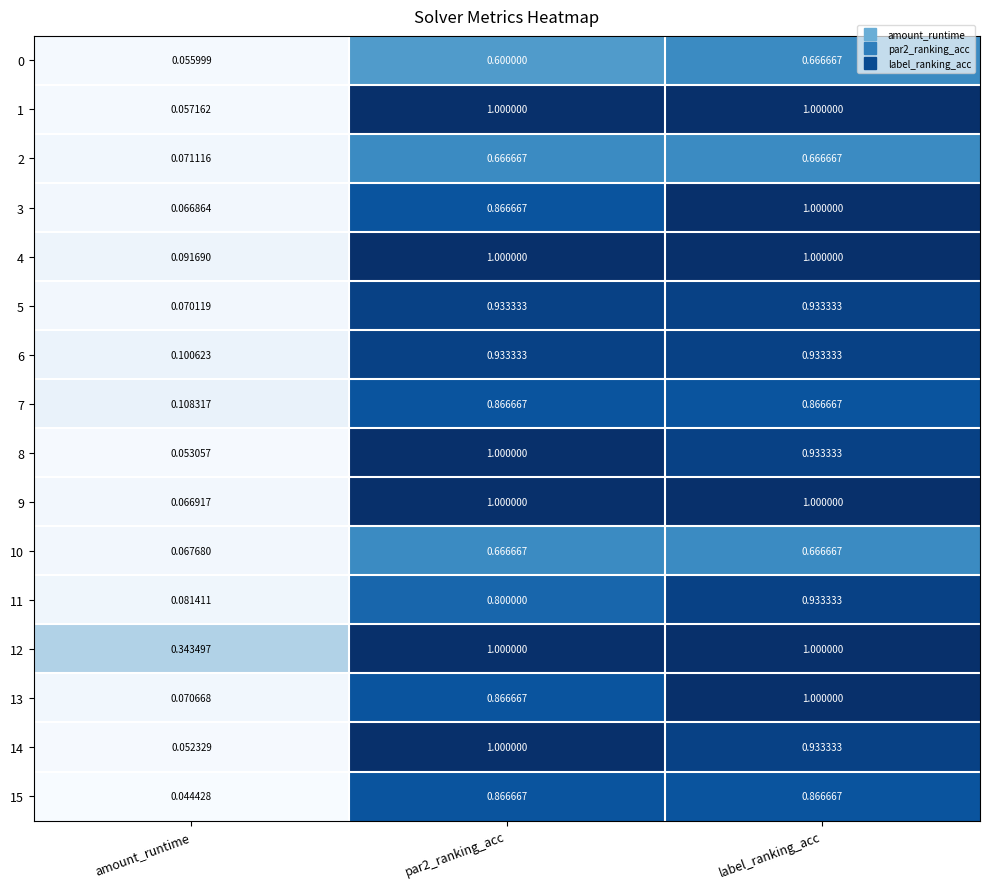

At which category does the chart reach its minimum across all series?

amount_runtime